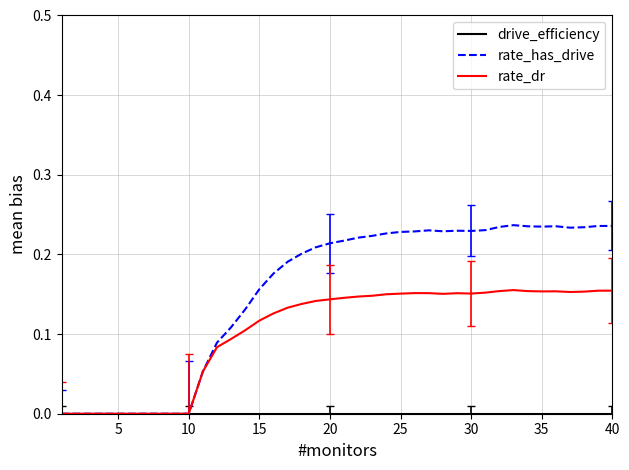

Which series has the largest total across all categories?

rate_has_drive